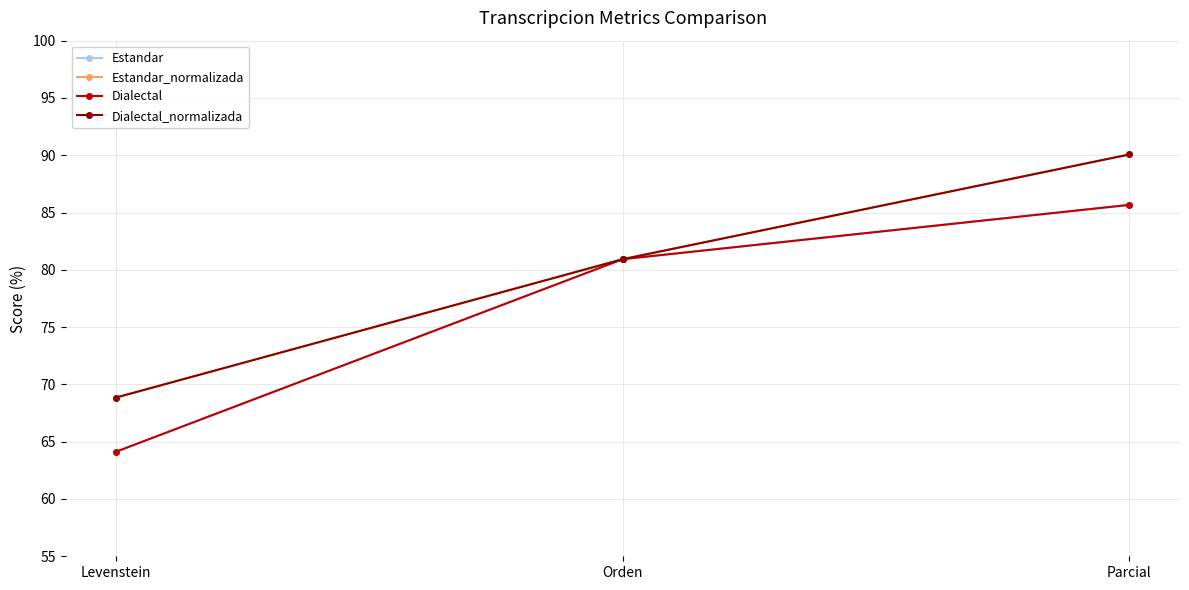

Is this an area chart (filled region under the line)?

No